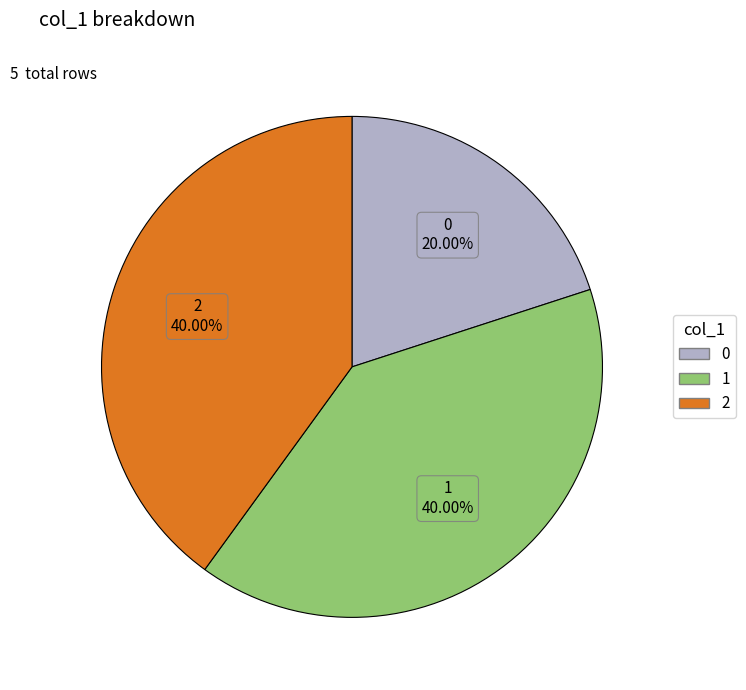

What is the ratio of the value at 1 to the value at 0?

2.0